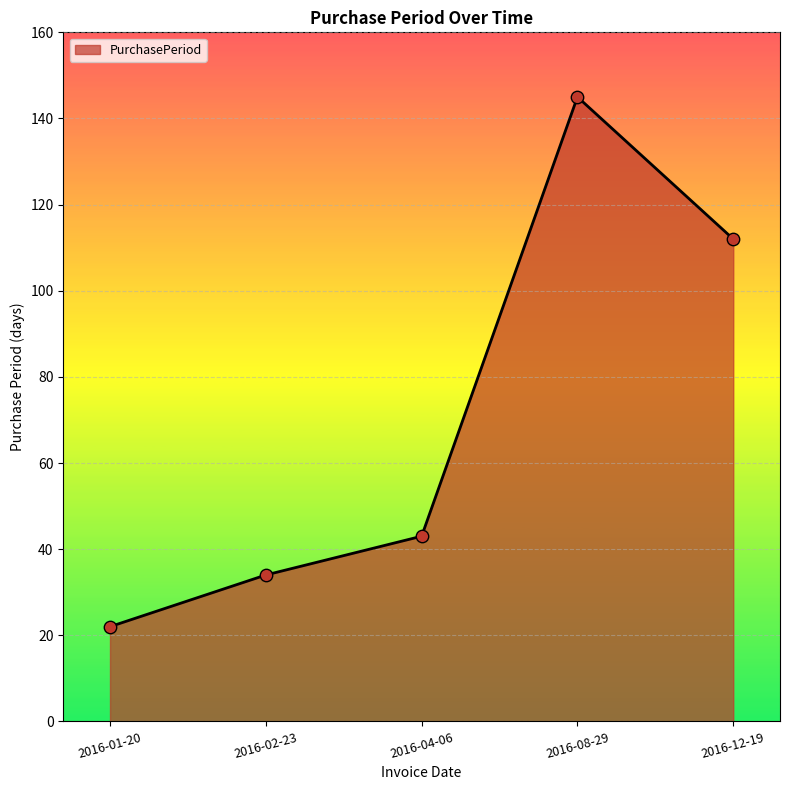

Which has a higher value, 2016-12-19 or 2016-04-06?

2016-12-19